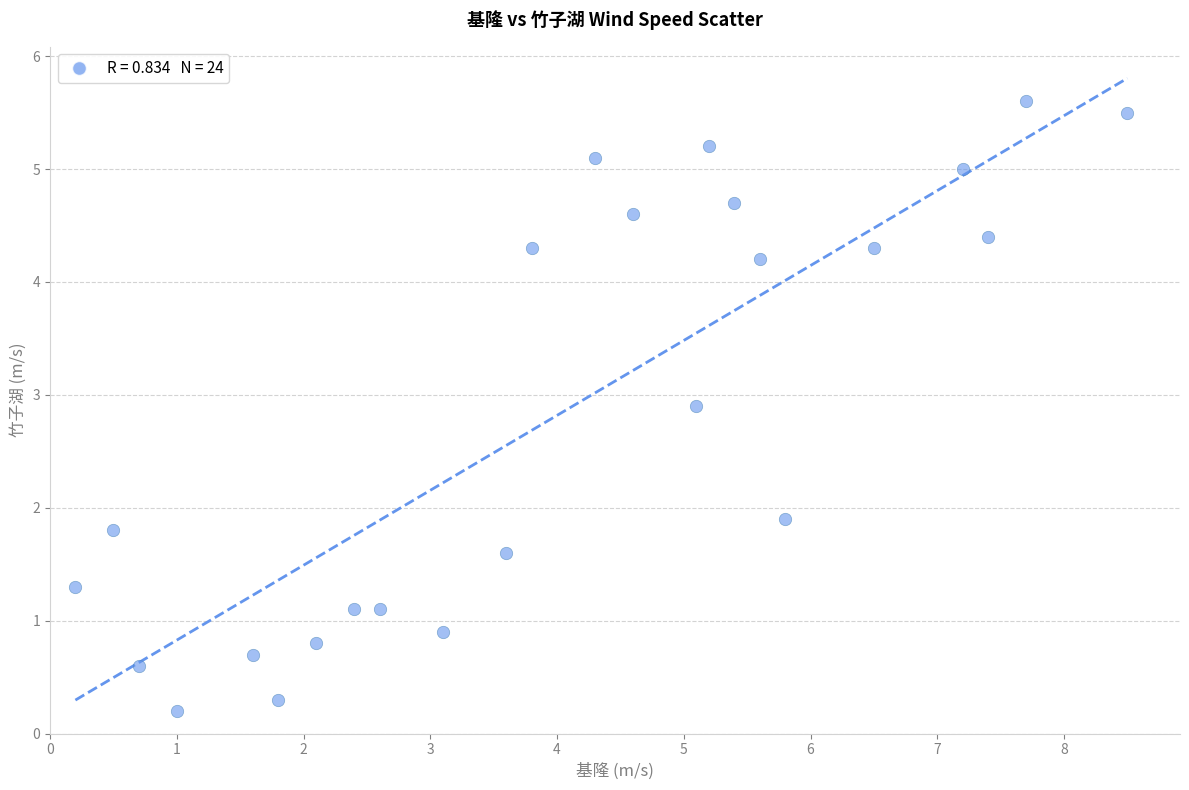

What Y value in the scatter plot is closest to 2?

1.9